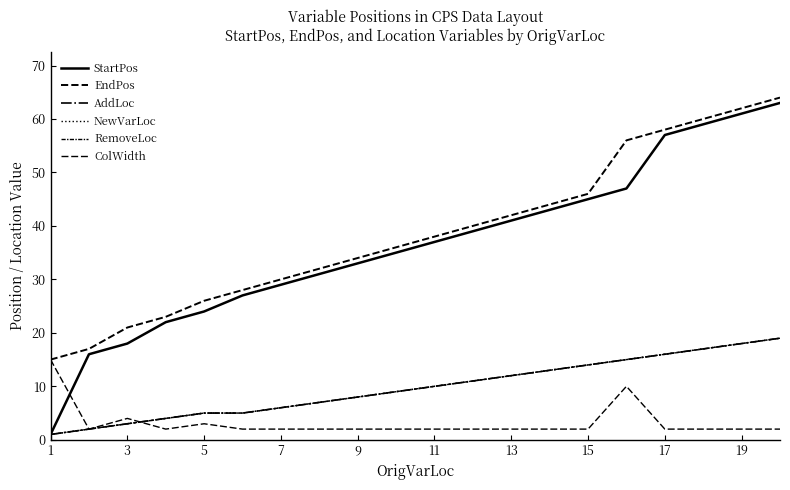

Does the chart display data point markers on the line(s)?

No